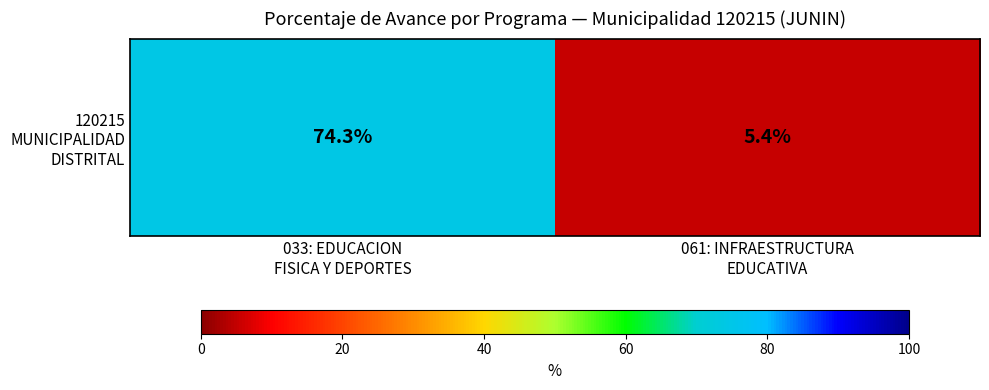

List the labels in order of value, smallest first.

061: INFRAESTRUCTURA
EDUCATIVA, 033: EDUCACION
FISICA Y DEPORTES